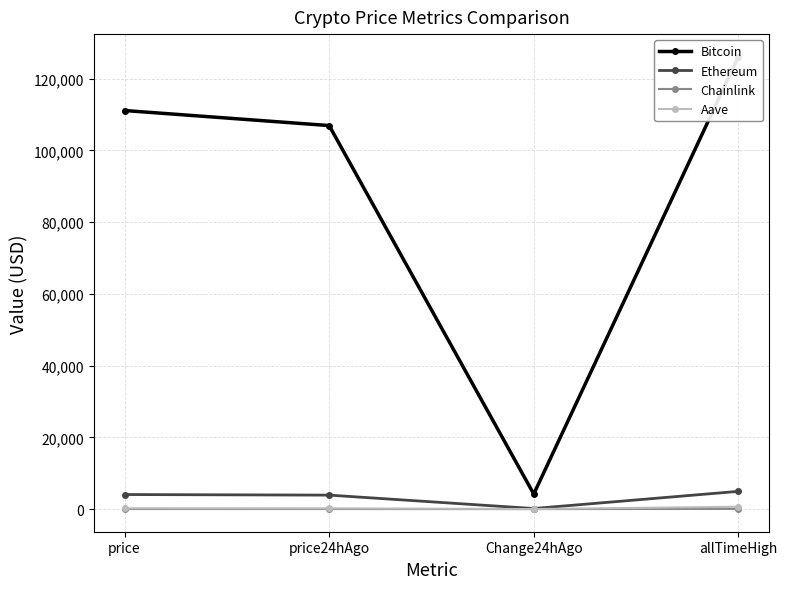

What is the label of the 2nd point from the left?

price24hAgo